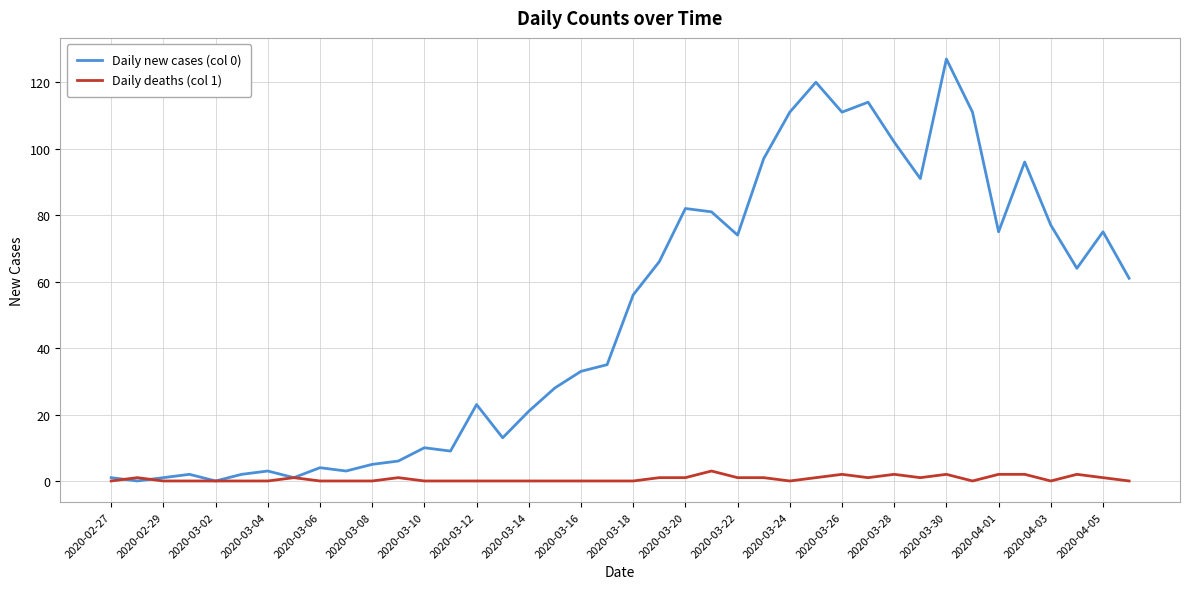

What is the difference between the maximum and minimum values in the Daily new cases (col 0) series?

127